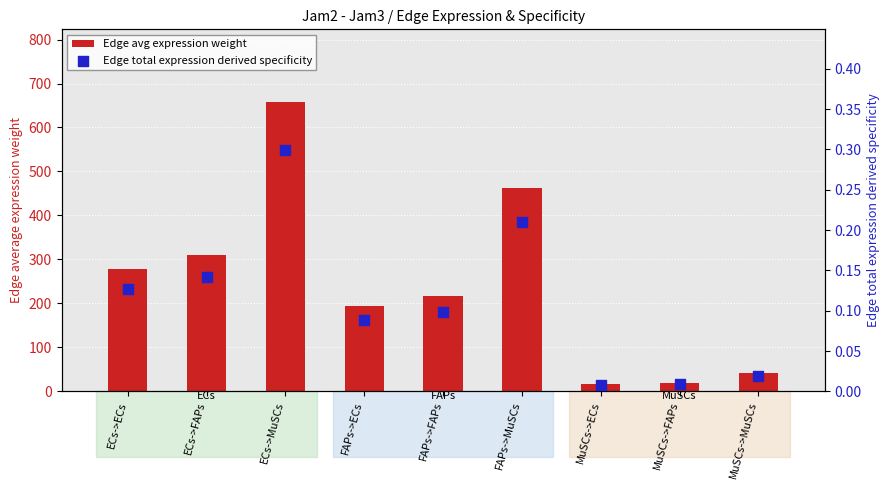

Which series has the largest Y range (max minus min)?

Edge avg expression weight